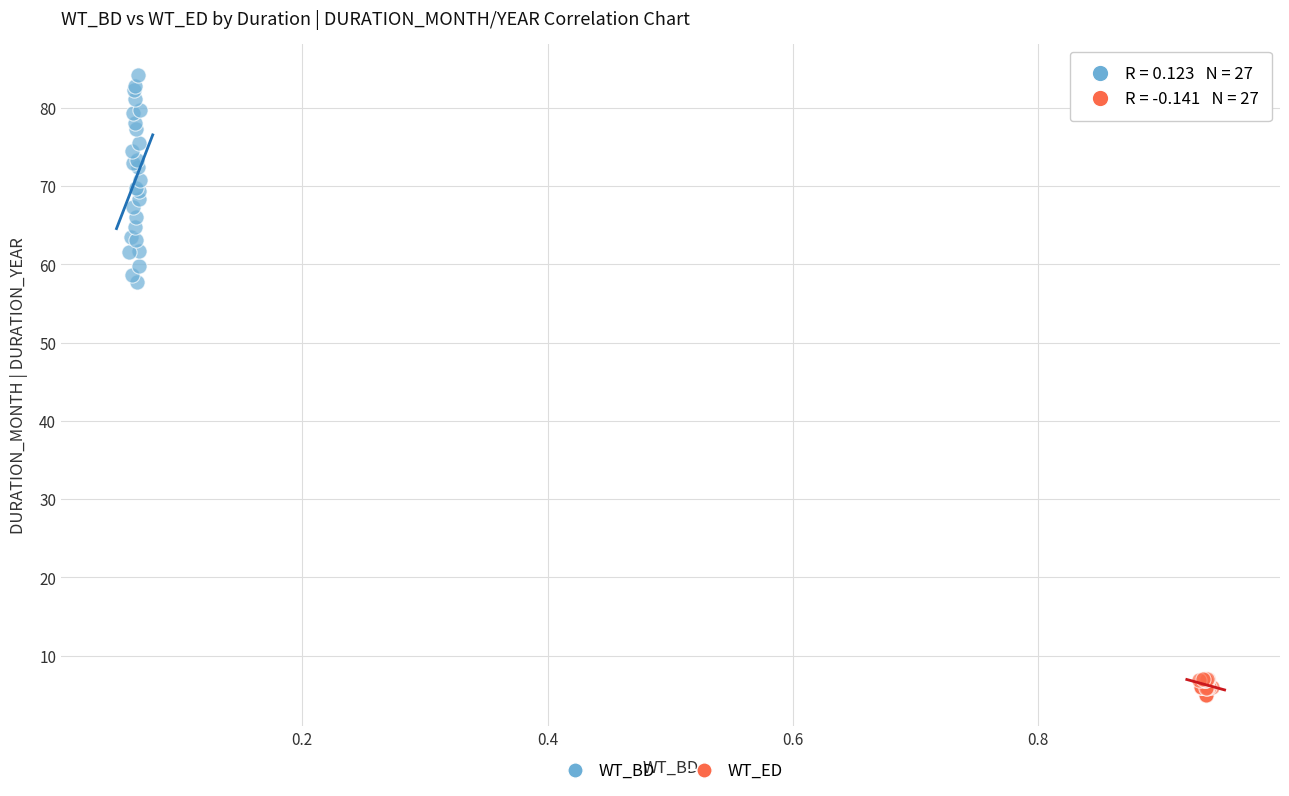

Which series reaches the minimum Y coordinate?

WT_ED